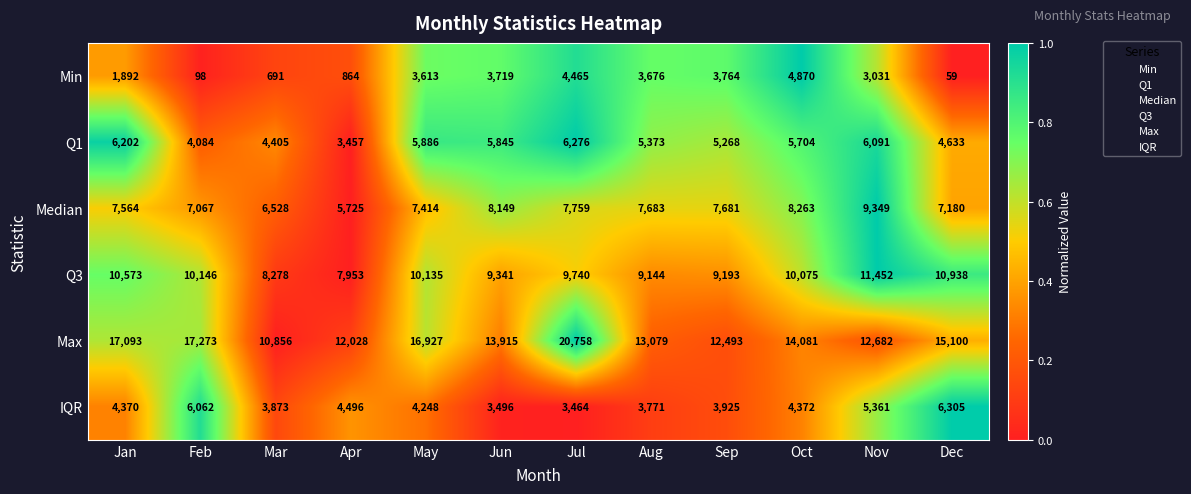

How many series are shown in this chart?

6